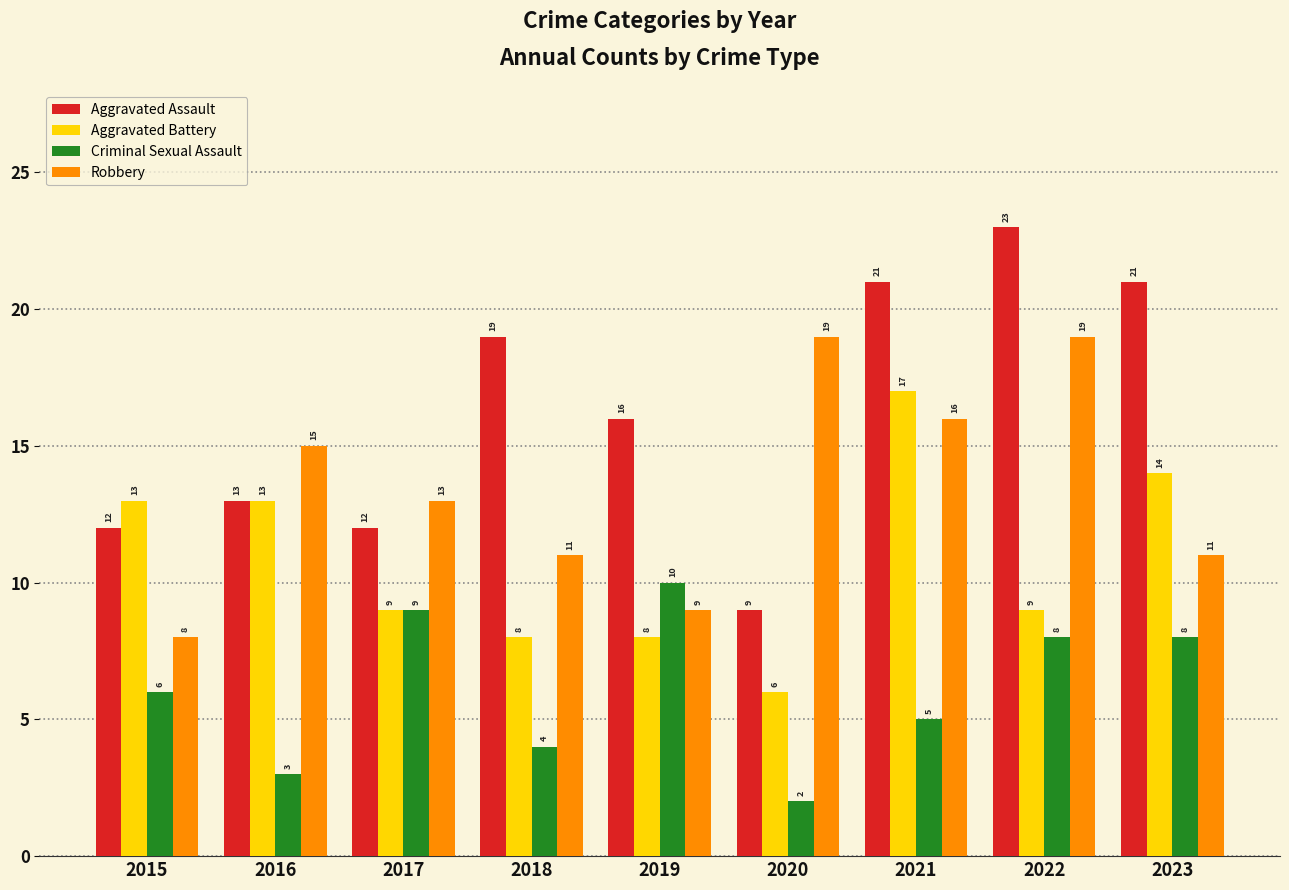

What is the value of the Criminal Sexual Assault bar at the 8th from the left?

8